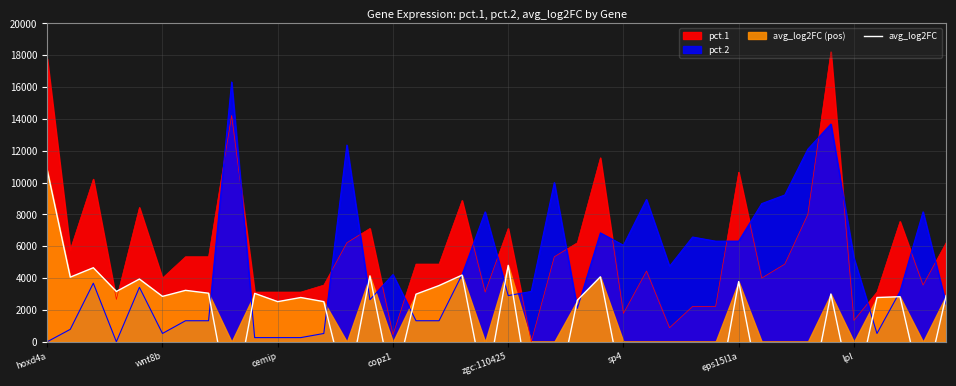

List the labels in order of value, smallest first.

28, 32, 26, 8, 33, 22, 29, 21, 35, 31, 38, 13, 25, 19, 15, 27, 10, 12, 23, 11, 36, 37, sp4, 39, 16, 34, 9, lpl, copz1, eps15l1a, 17, 30, zgc:110425, wnt8b, 24, 14, 18, cemip, 20, hoxd4a